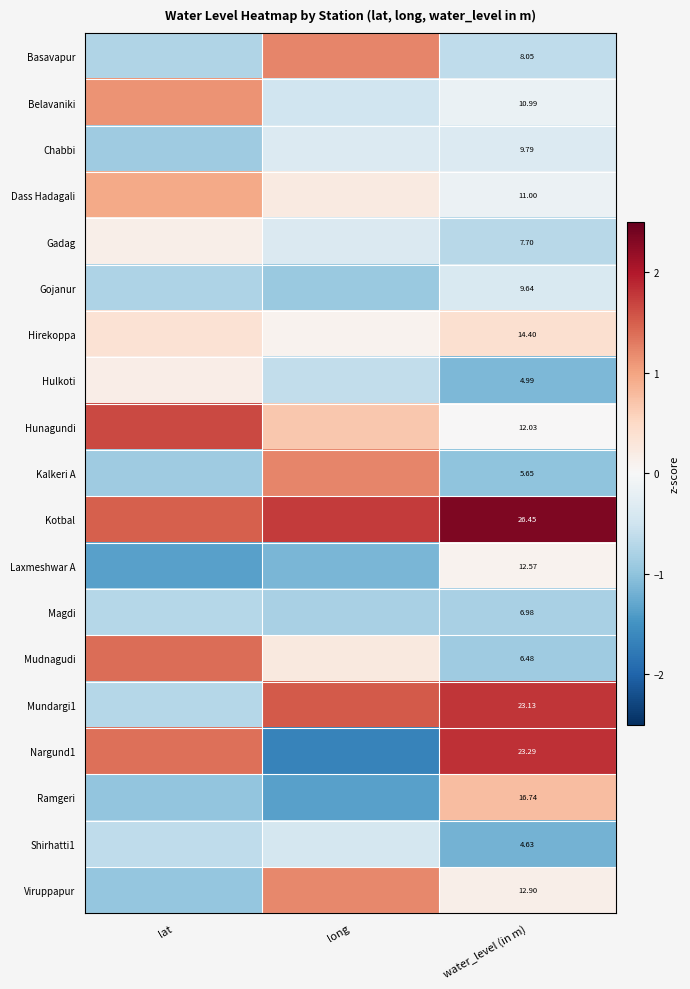

What is the spread (max minus min) of values at long?

3.4